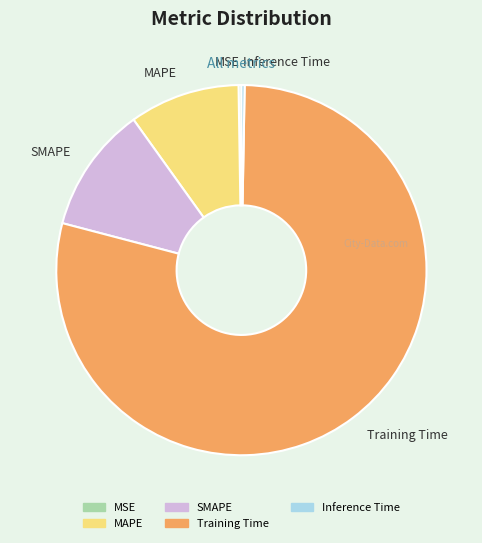

Which category has the biggest portion of the pie?

Training Time